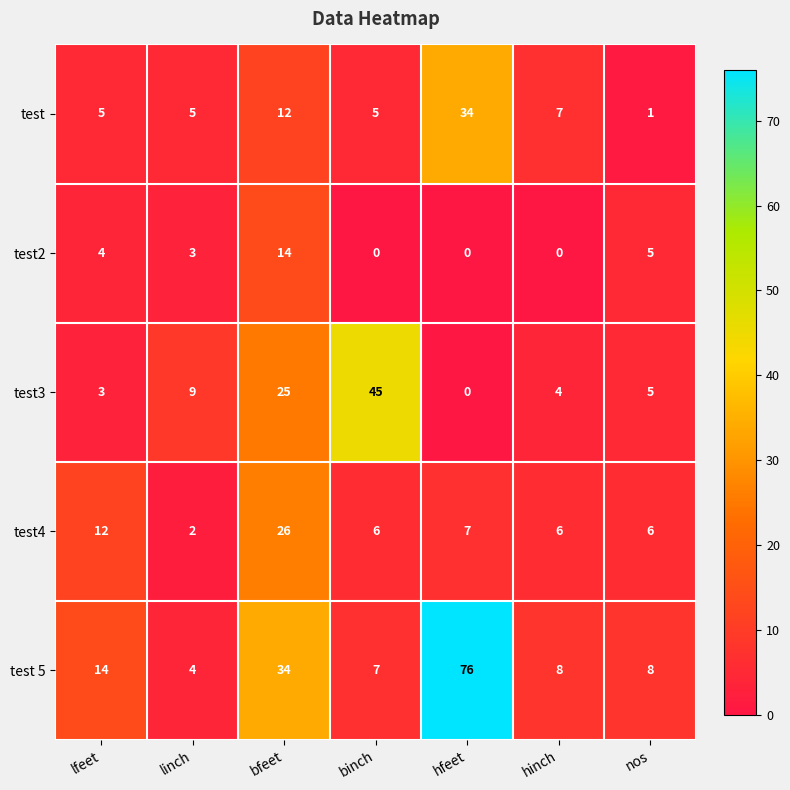

Which series changed the most between linch and hinch?

test3